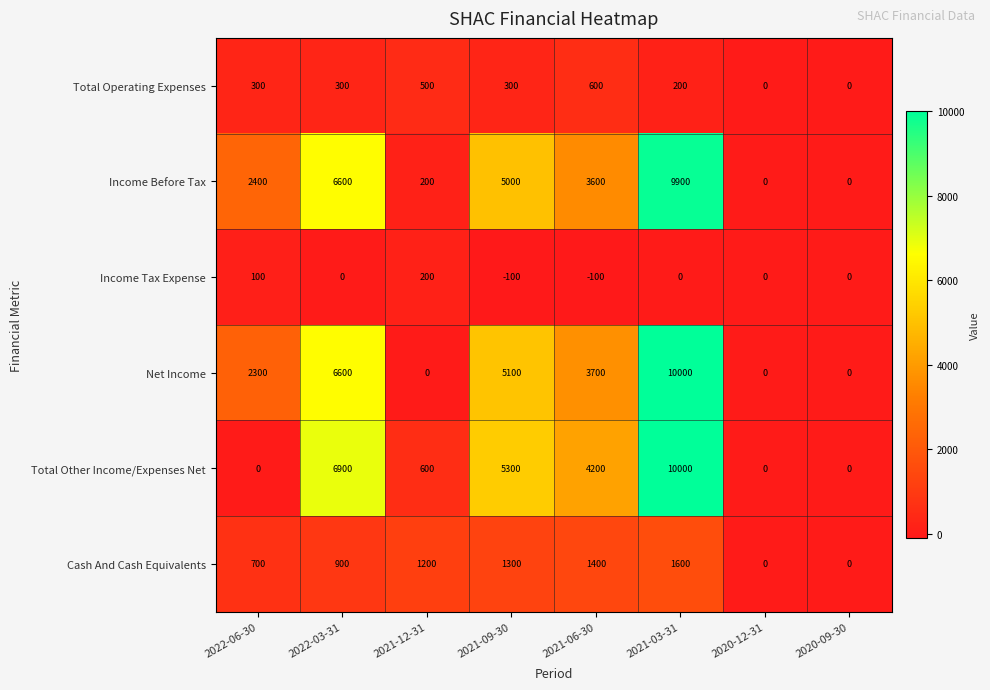

Which series changed the most between 2022-06-30 and 2020-12-31?

Income Before Tax